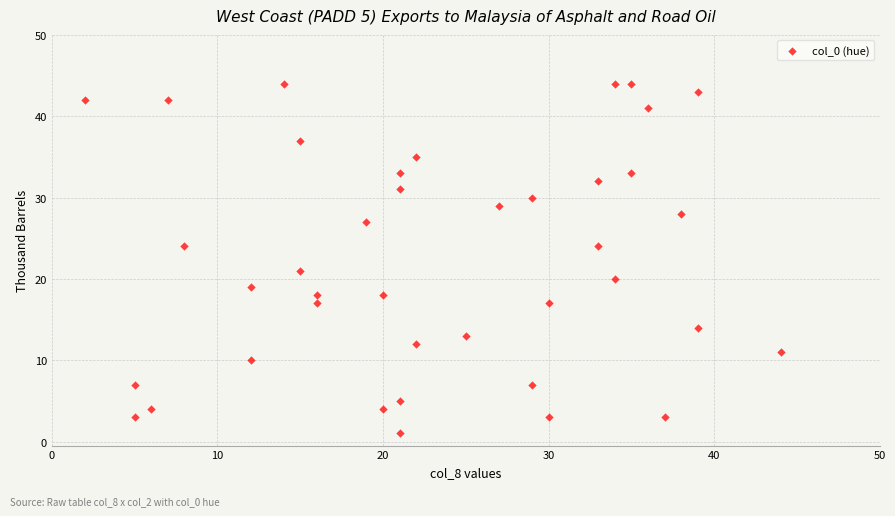

What Y value in the scatter plot is closest to 22?

21